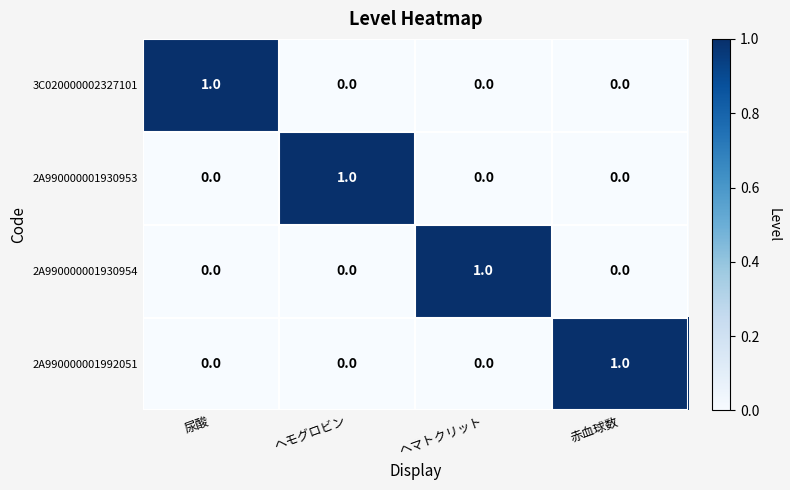

What is the total value across all series at 尿酸?

1